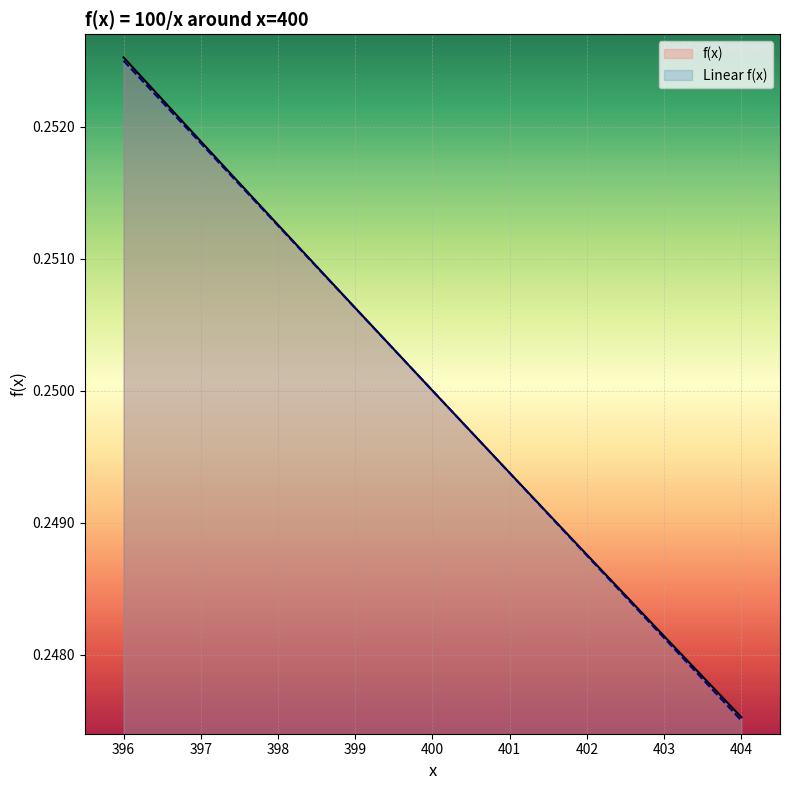

Count the Linear f(x) values in the range 0 to 1.

9